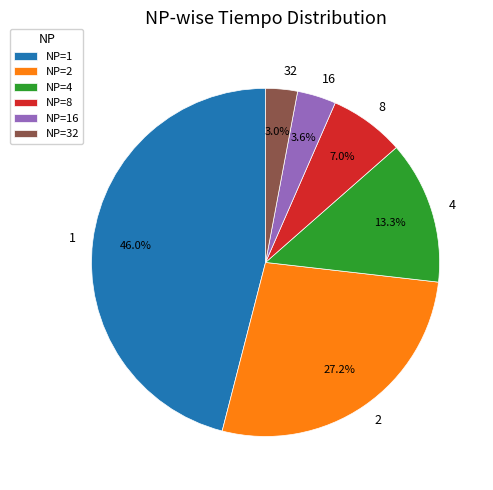

What is the ratio of the value at 8 to the value at 2?

0.3